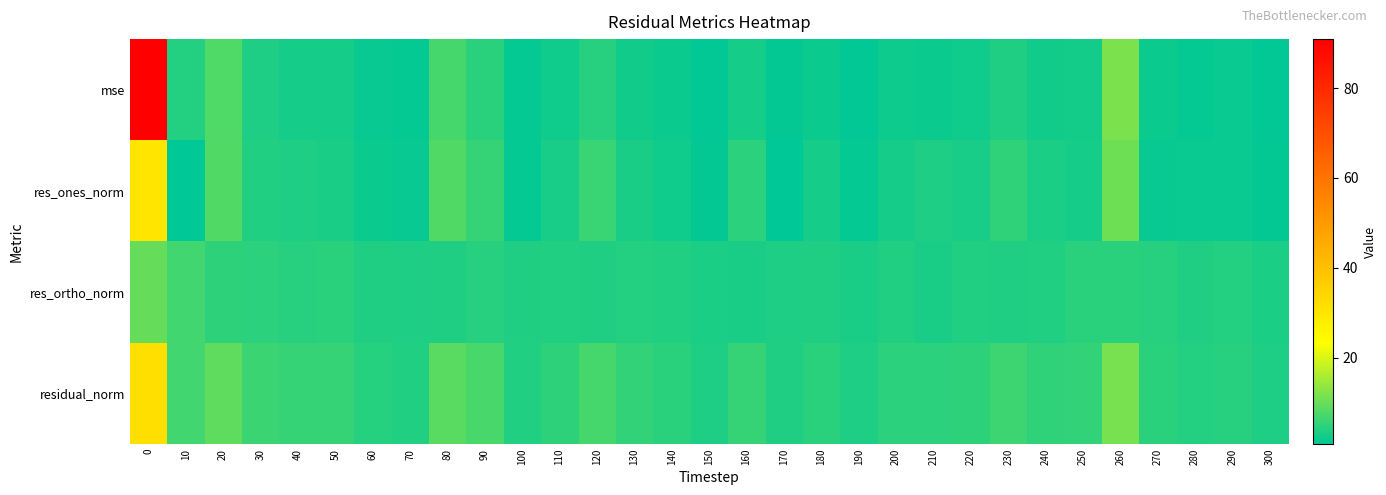

Reading left to right, what are all the values shown in this chart?

mse: 0=90.9	10=4.1	20=8.0	30=3.5	40=2.8	50=2.8	60=1.6	70=1.4	80=7.1	90=4.6	100=1.4	110=2.2	120=4.4	130=2.4	140=1.8	150=1.1	160=2.8	170=1.2	180=2.0	190=1.1	200=2.0	210=2.0	220=2.2	230=3.7	240=2.4	250=2.5	260=11.8	270=1.9	280=1.4	290=1.7	300=1.1
res_ones_norm: 0=30.1	10=0.8	20=8.0	30=3.9	40=3.4	50=3.1	60=1.8	70=1.5	80=8.0	90=5.6	100=1.4	110=3.0	120=5.9	130=3.2	140=2.3	150=1.1	160=4.6	170=0.8	180=2.8	190=1.4	200=2.8	210=3.5	220=3.0	230=5.1	240=3.3	250=2.8	260=10.5	270=1.5	280=1.6	290=1.7	300=1.1
res_ortho_norm: 0=9.7	10=6.6	20=4.9	30=4.8	40=4.3	50=4.6	60=3.7	70=3.6	80=3.7	90=4.4	100=3.6	110=3.9	120=3.7	130=4.1	140=3.8	150=3.3	160=3.1	170=3.5	180=3.7	190=3.1	200=3.8	210=3.1	220=3.9	230=3.7	240=3.9	250=4.5	260=4.5	270=4.3	280=3.6	290=4.0	300=3.3
residual_norm: 0=31.6	10=6.7	20=9.4	30=6.2	40=5.5	50=5.6	60=4.1	70=3.9	80=8.8	90=7.1	100=3.9	110=5.0	120=7.0	130=5.2	140=4.5	150=3.5	160=5.6	170=3.6	180=4.6	190=3.4	200=4.7	210=4.7	220=4.9	230=6.4	240=5.1	250=5.3	260=11.4	270=4.6	280=4.0	290=4.4	300=3.5